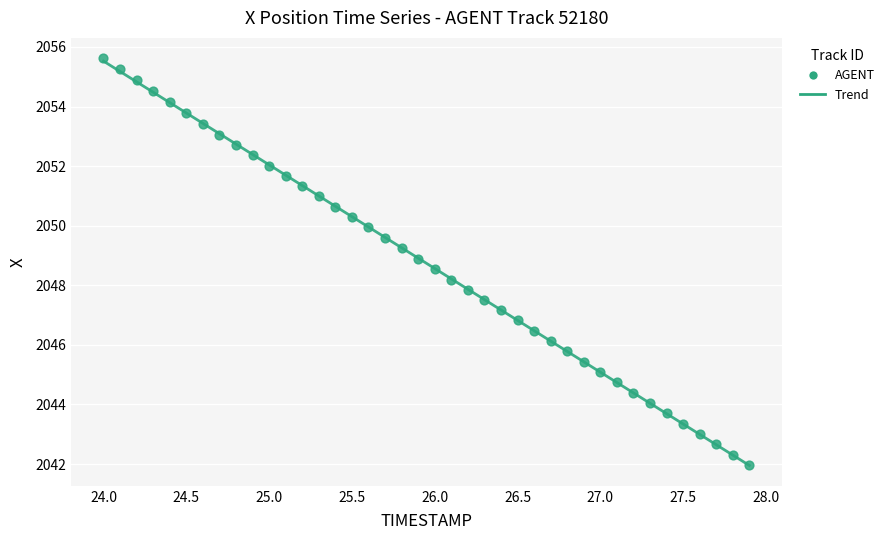

What is the range of X values (max minus min)?

3.9